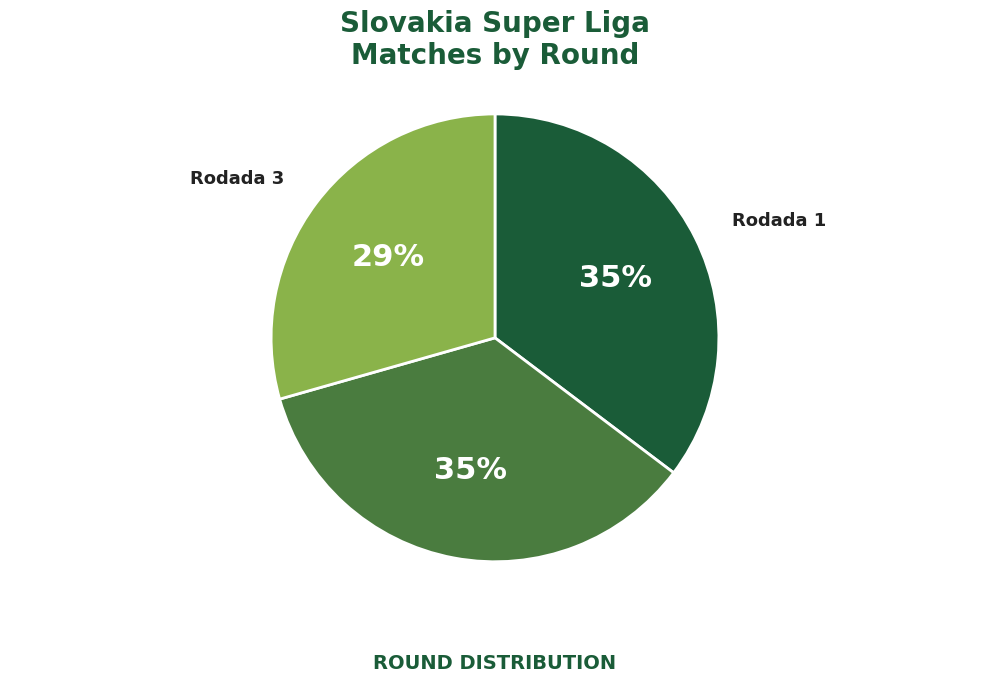

To the nearest percent, what percentage of the pie is Rodada 1?

35%